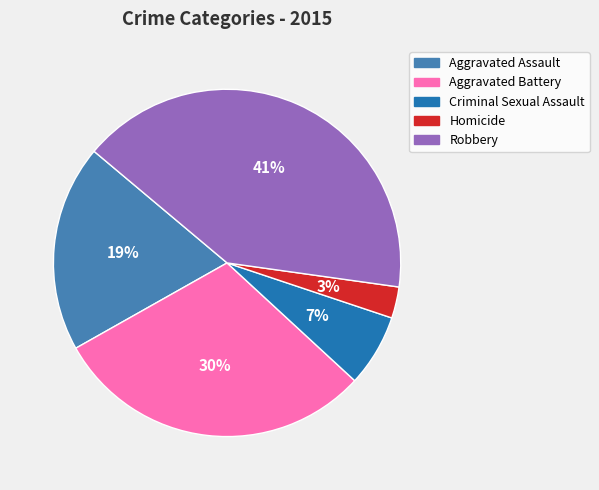

Count the number of slices in the pie.

5